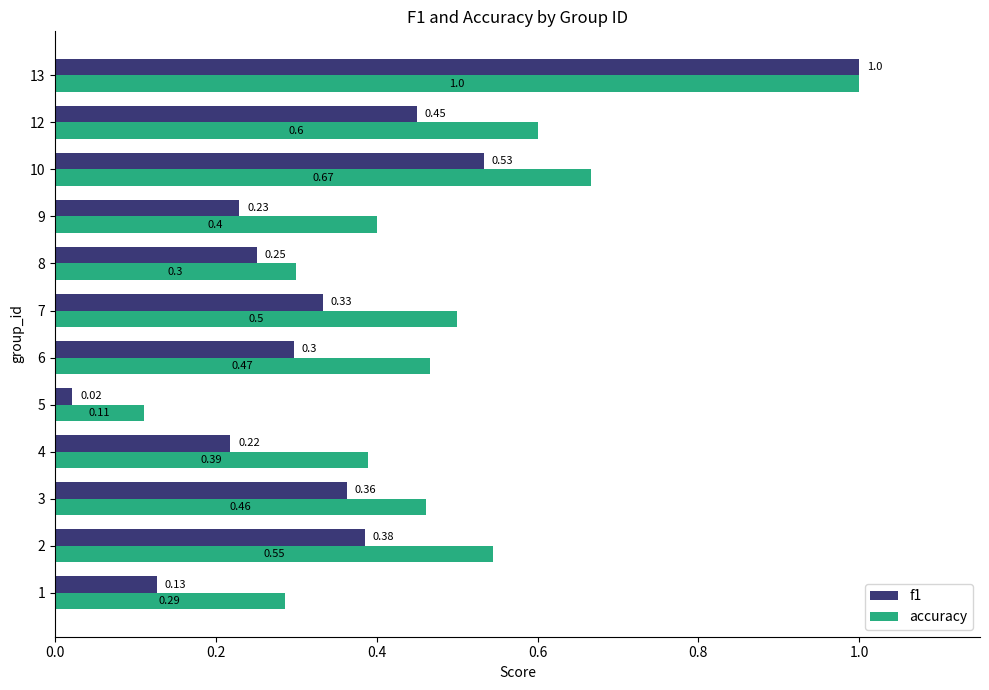

What is the difference between the maximum and minimum values in the f1 series?

1.0